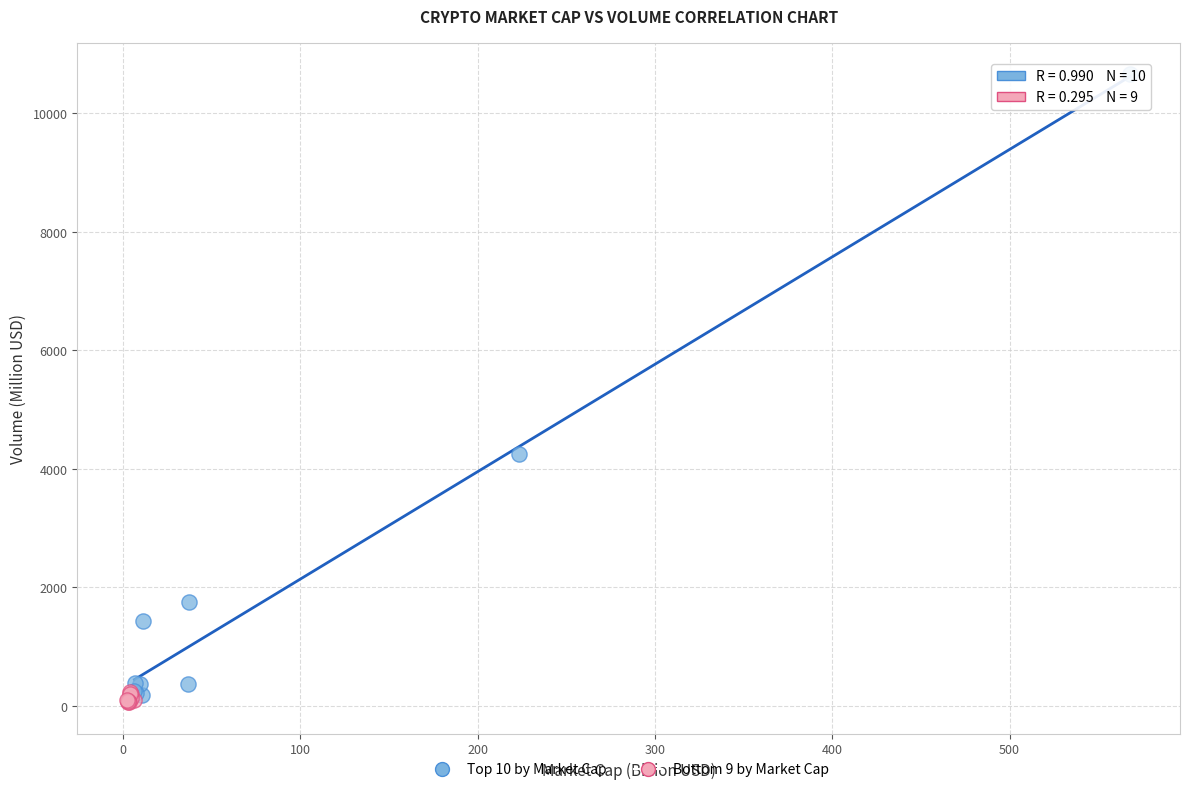

What are all the series names shown in the legend?

Top 10 by Market Cap, Bottom 9 by Market Cap